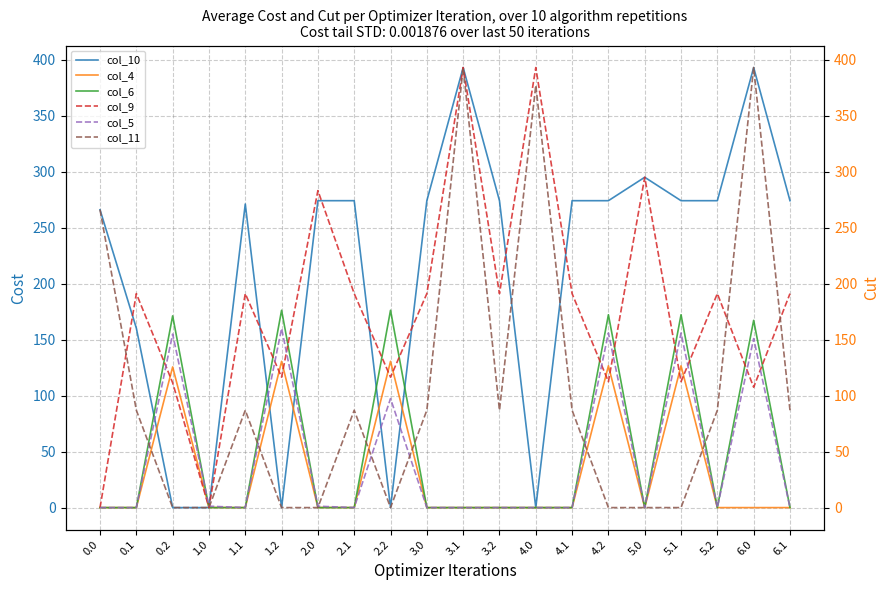

The col_11 series shows 87.0 at 4.1. True or false?

True